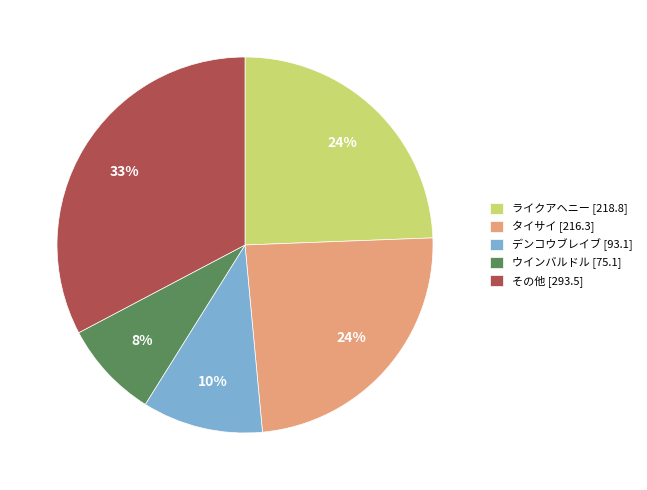

Which has a higher value, タイサイ [216.3] or その他 [293.5]?

その他 [293.5]